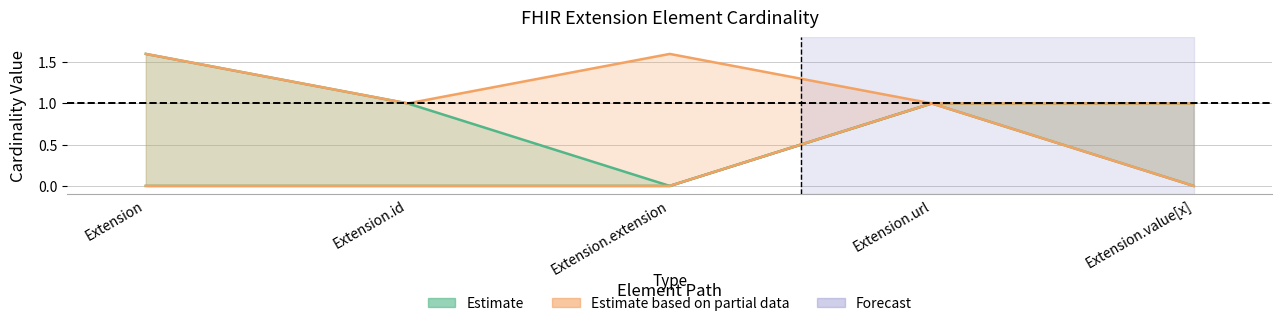

What is the sum of the Min values at Extension.id and Extension.url?

1.0